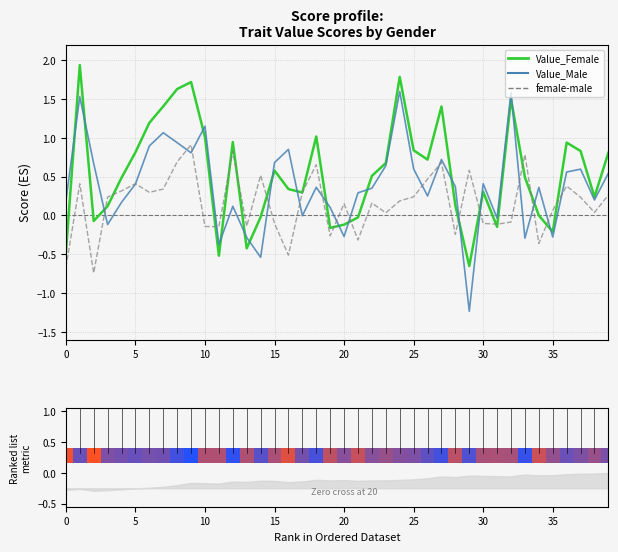

How many categories are shown in the chart?

40